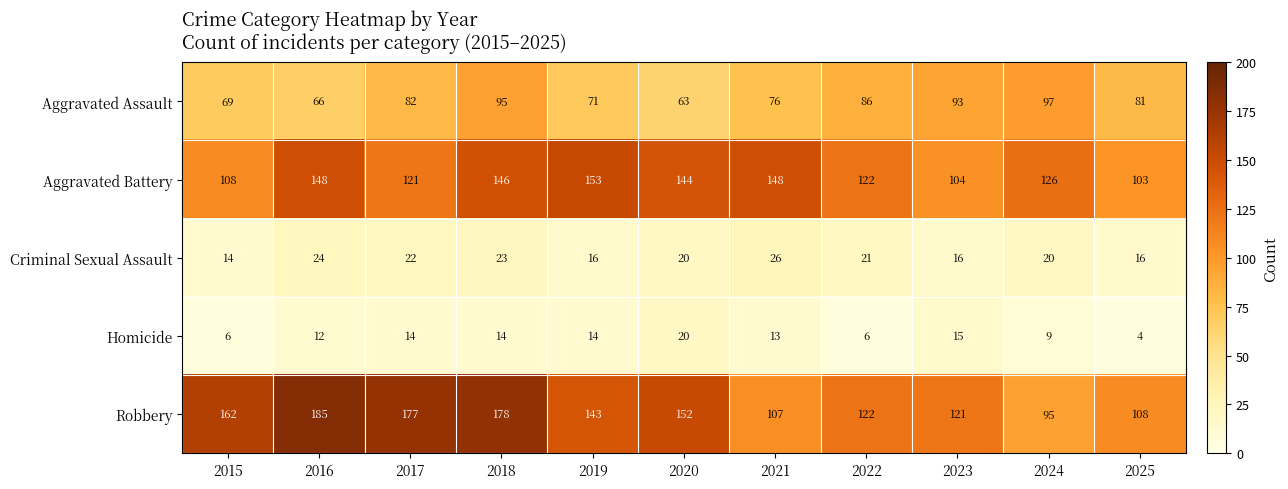

Which category has the lowest value across all series?

2025